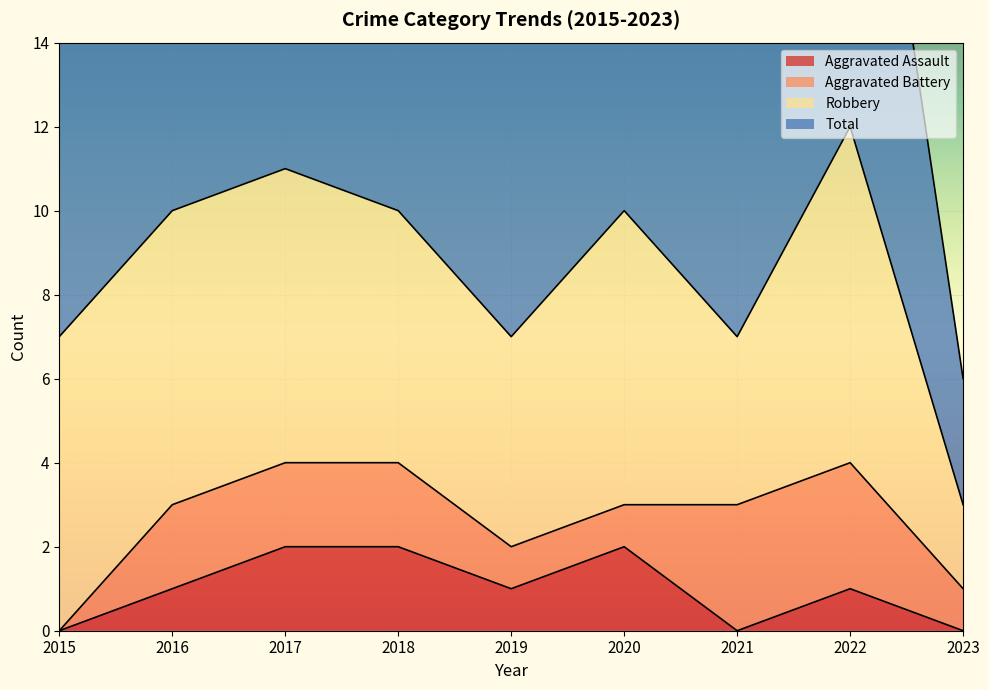

Is it true that Aggravated Assault equals 0 at 2019?

False